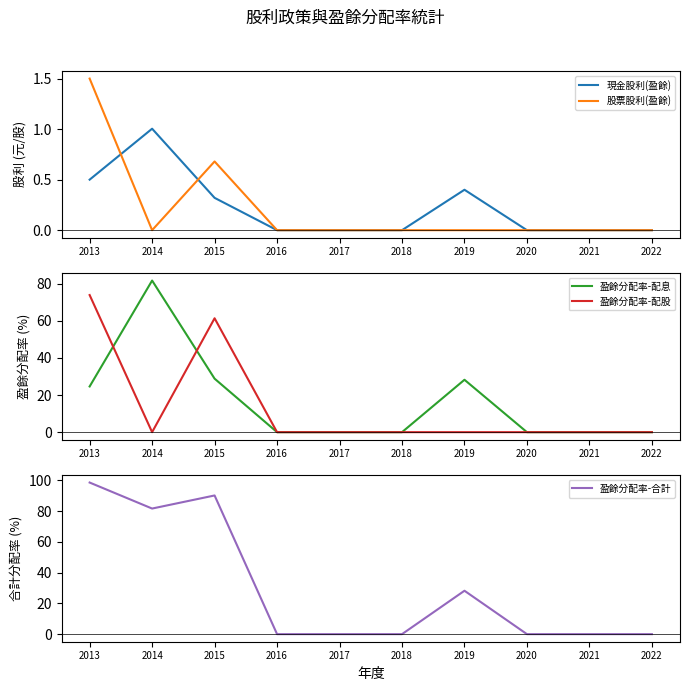

What is the difference between the second highest and second lowest values in the 股票股利(盈餘) series?

0.7